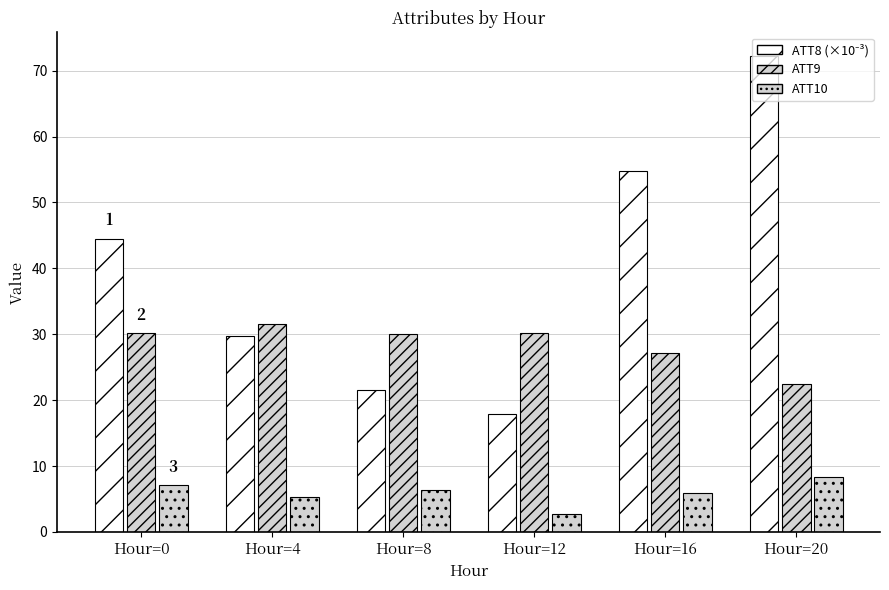

Reading left to right, extract all data points from this chart.

ATT8: 44.5	29.7	21.6	17.9	54.8	72.2
ATT9: 30.1	31.6	30.1	30.3	27.1	22.5
ATT10: 7.0	5.3	6.4	2.8	6.0	8.3